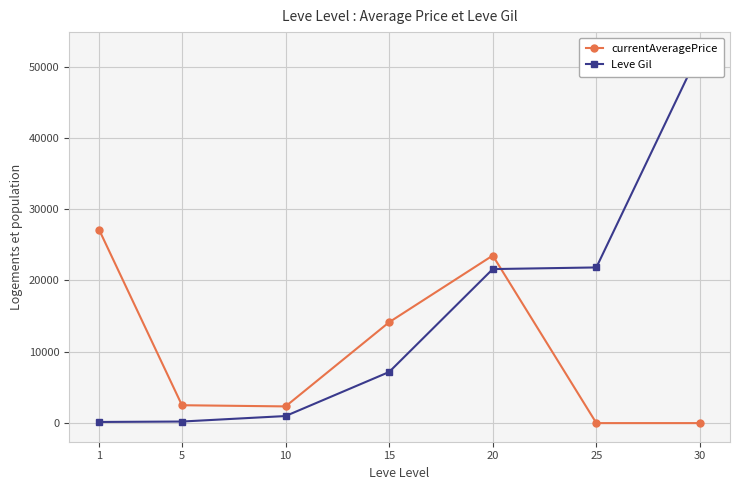

What is the difference between the maximum and second lowest values in the currentAveragePrice series?

27128